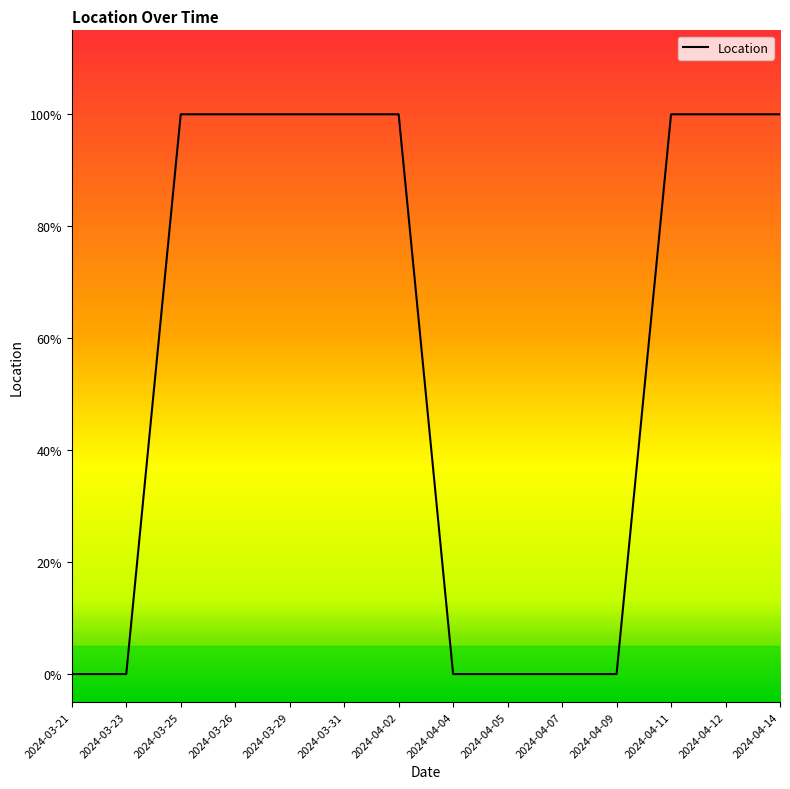

Reading left to right, list all the values displayed in this chart.

0	0	1	1	1	1	1	0	0	0	0	1	1	1